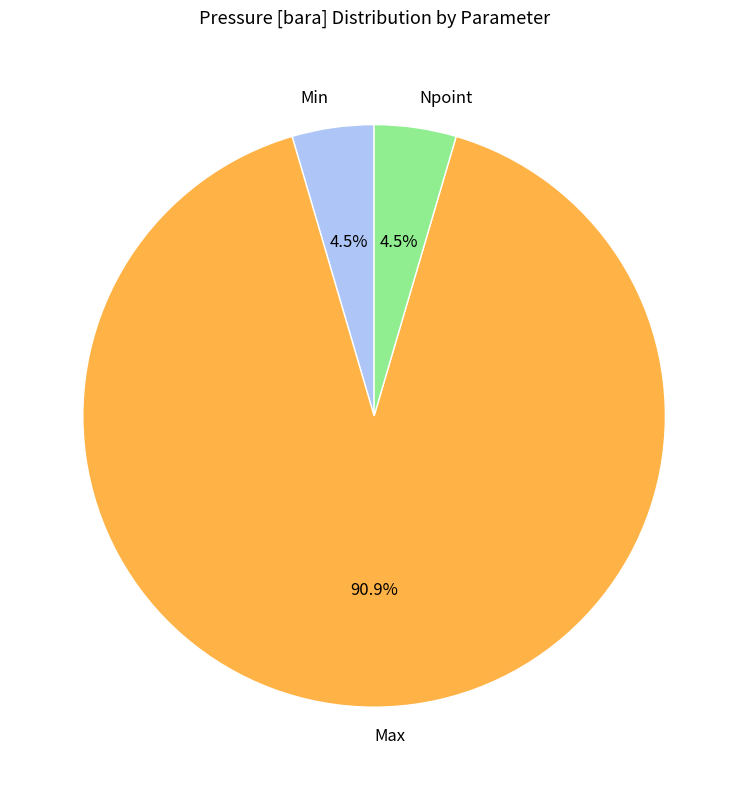

Does Max account for over 50% of the chart?

Yes